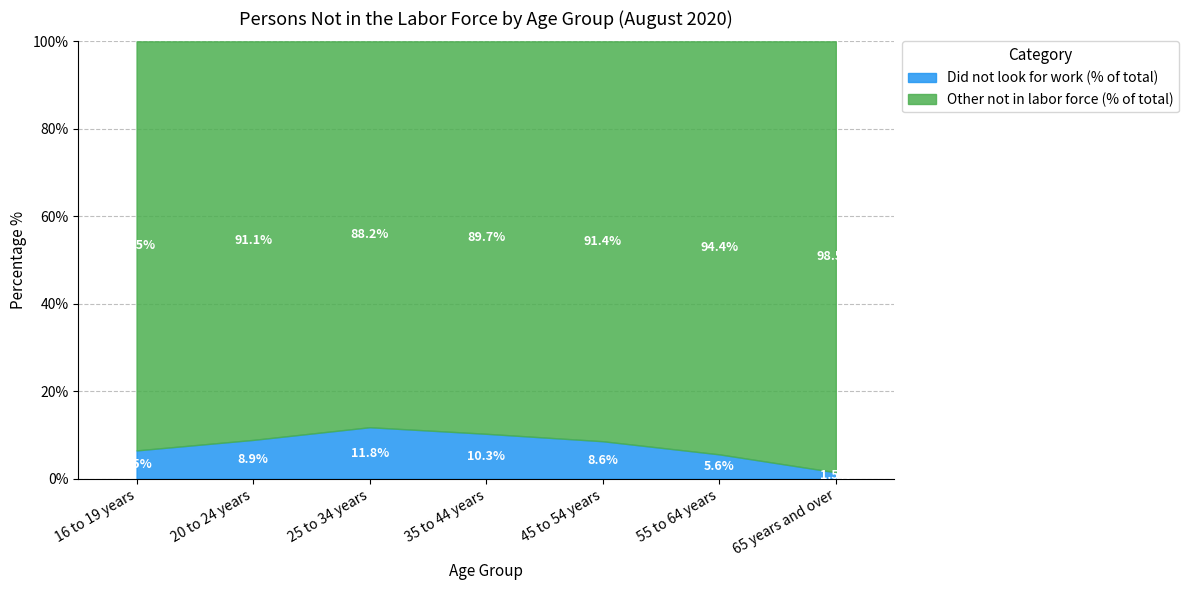

At which category is the sum across all series the highest?

16 to 19 years